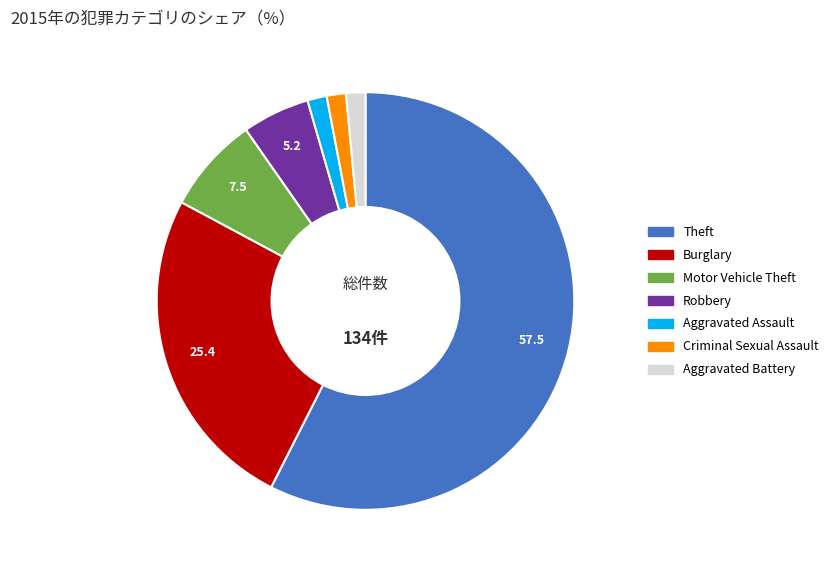

Is there any slice that represents more than half of the pie?

Yes